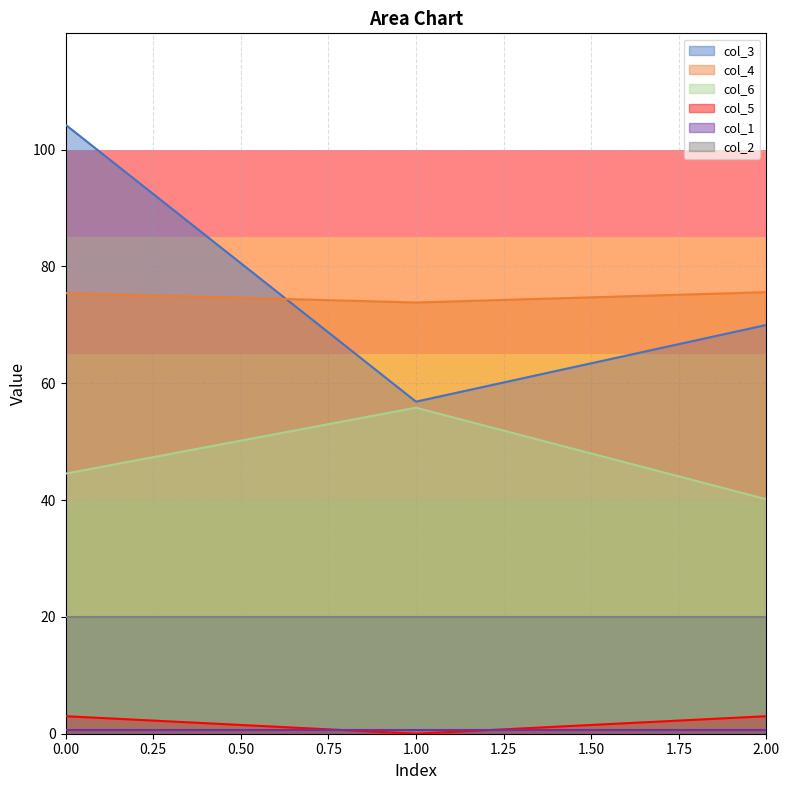

Is the value of col_6 at 0.00 greater than the value of col_3 at 1.00?

No